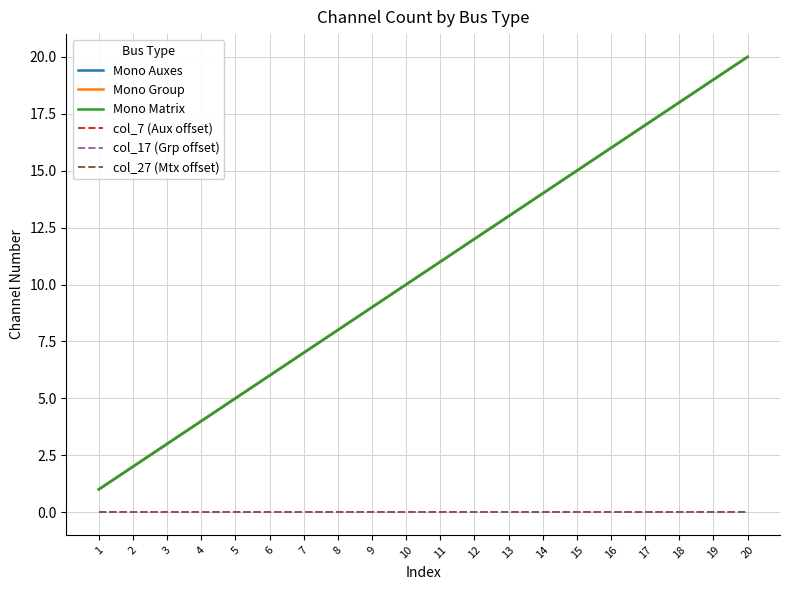

Is this an area chart (filled region under the line)?

No